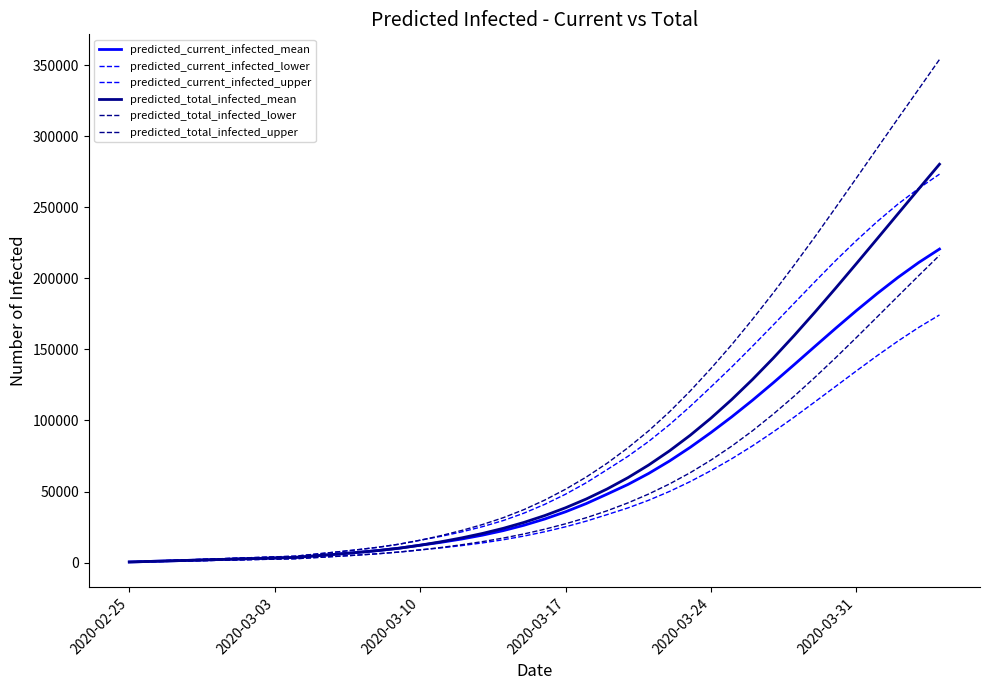

What is the greatest value displayed?

354056